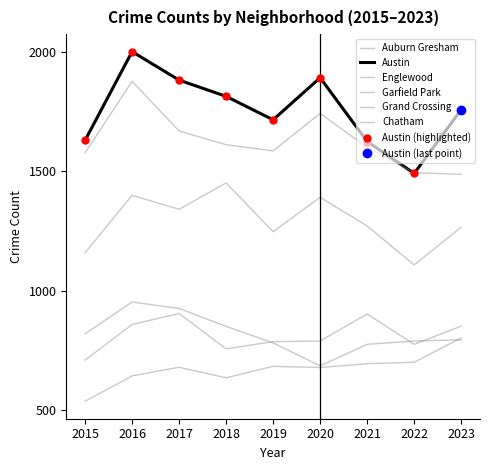

Where is the first local maximum for Garfield Park?

2016